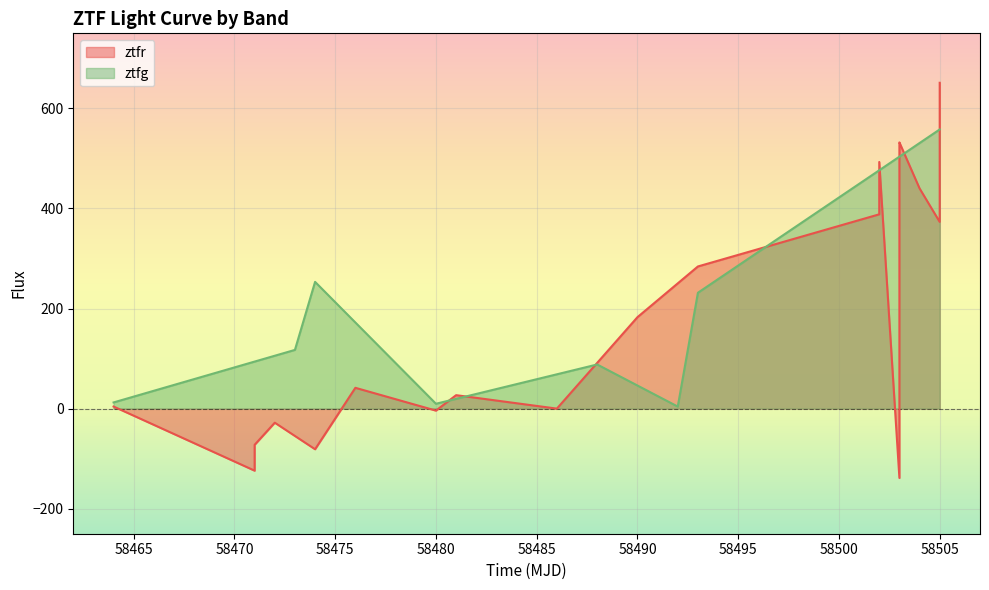

What is the maximum value for ztfg?

557.9